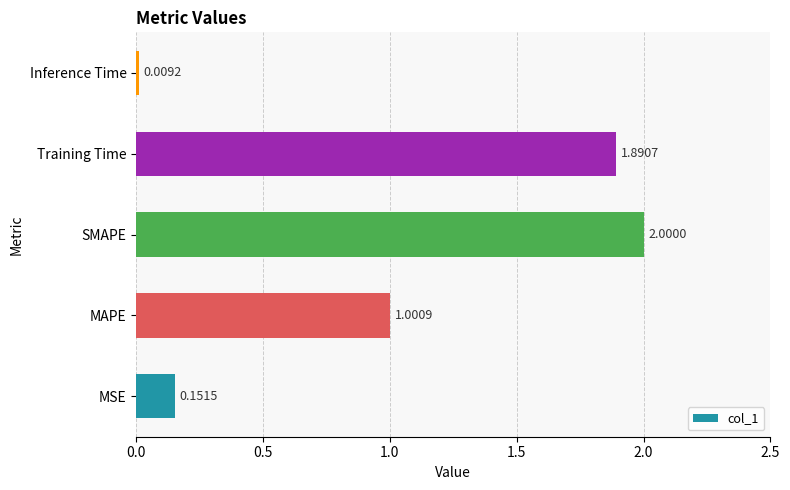

List the labels in order of value, largest first.

SMAPE, Training Time, MAPE, MSE, Inference Time